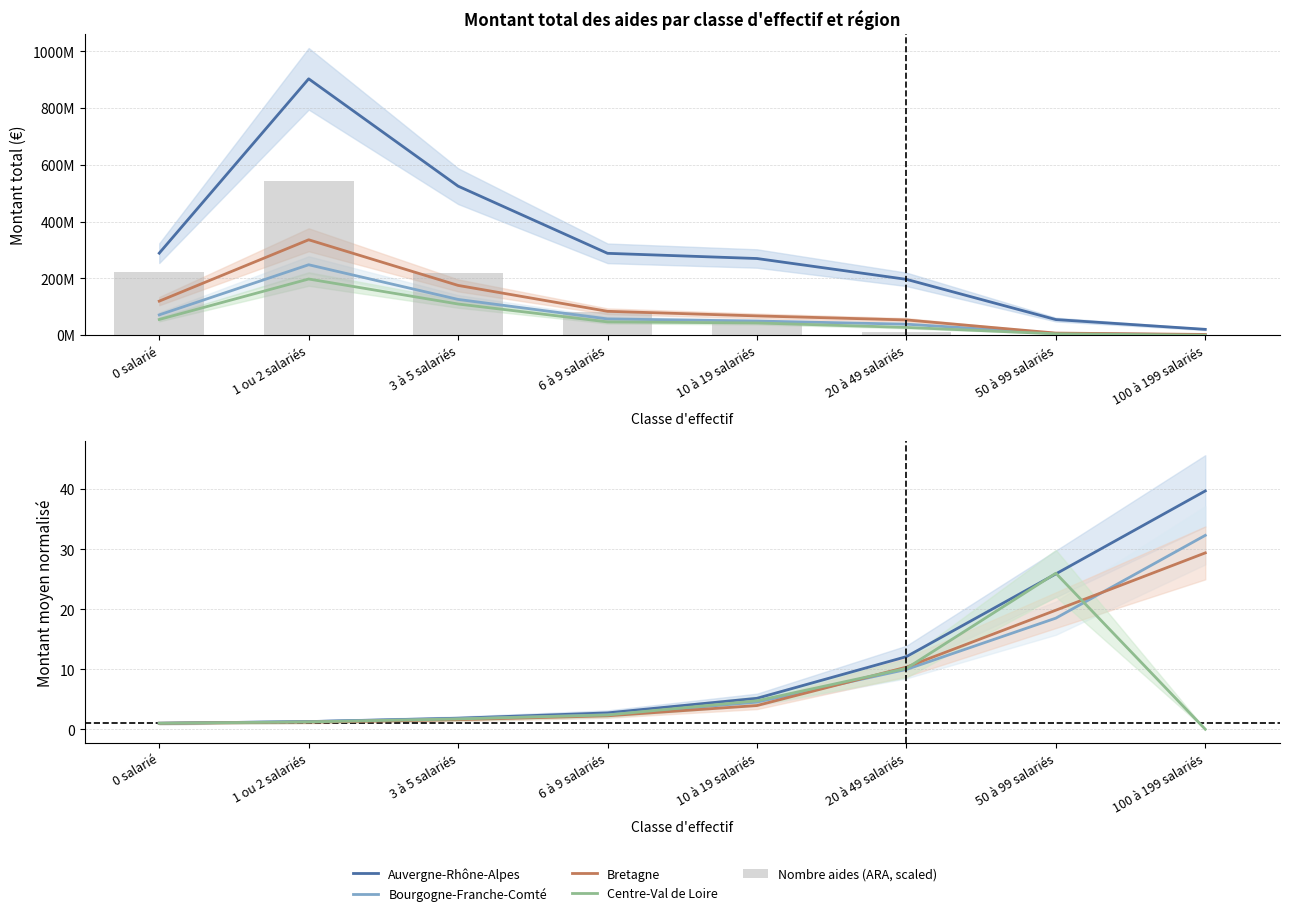

How many values in the Bourgogne-Franche-Comté series exceed 4?

4